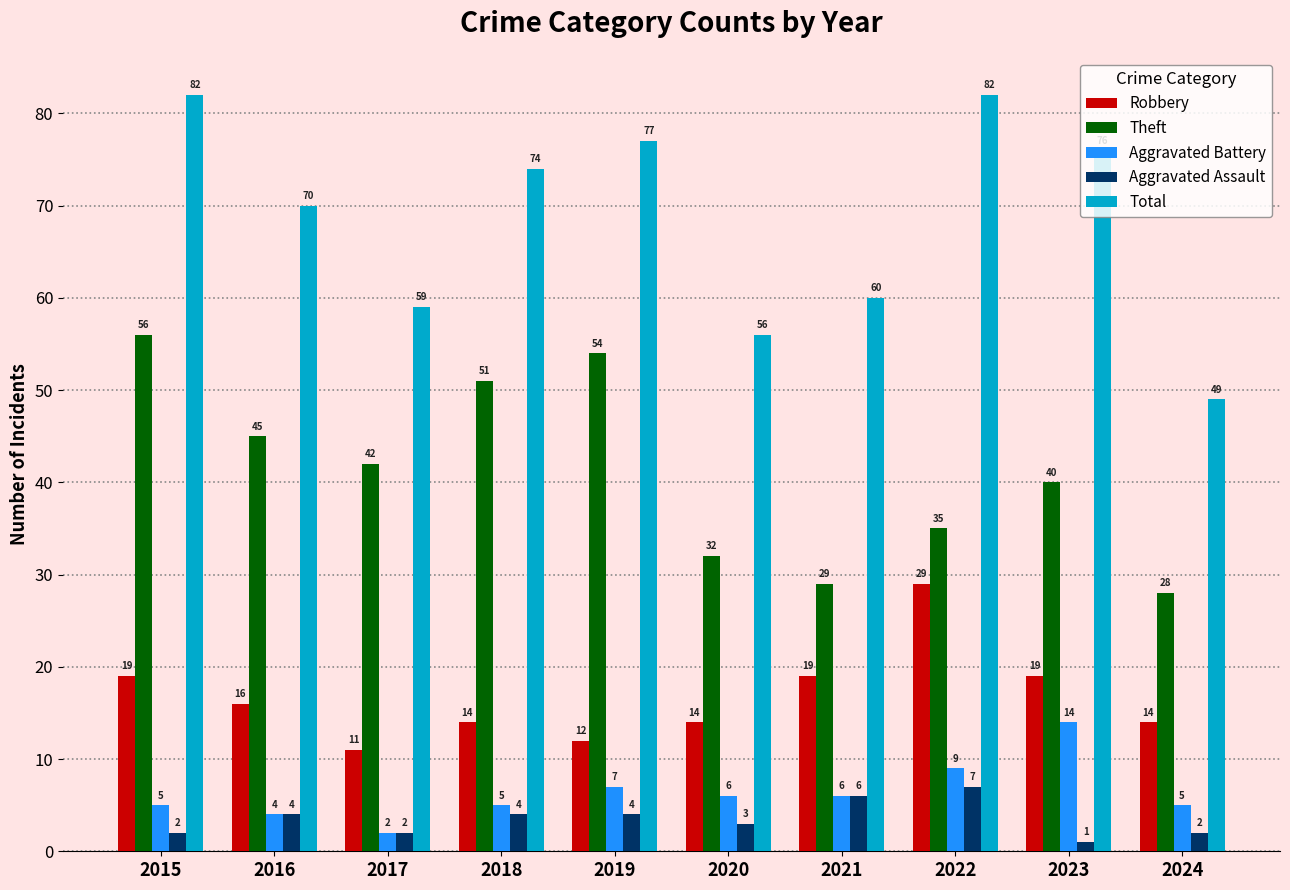

Which series has the largest total across all categories?

Total